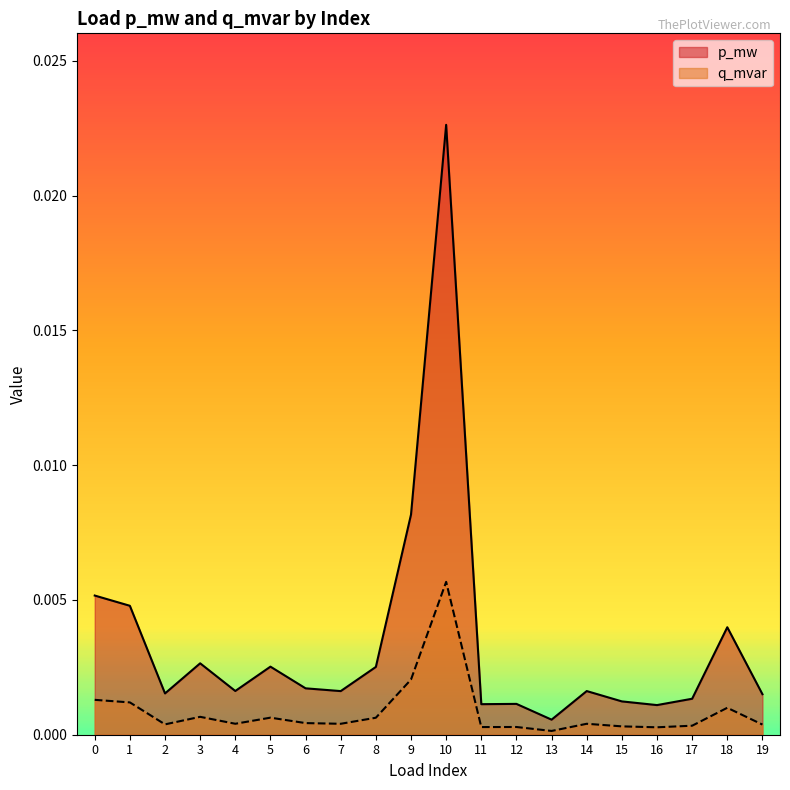

List the labels in order of p_mw value, smallest first.

13, 16, 11, 12, 15, 17, 19, 2, 7, 14, 4, 6, 8, 5, 3, 18, 1, 0, 9, 10